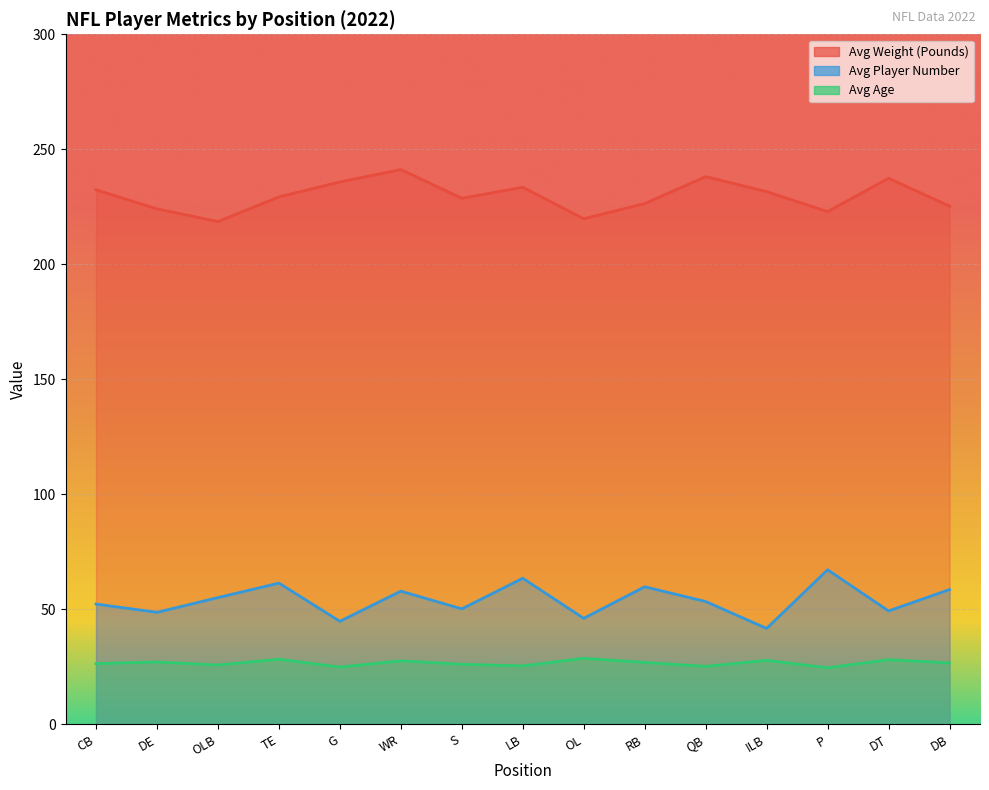

Does the chart display data point markers on the line(s)?

No